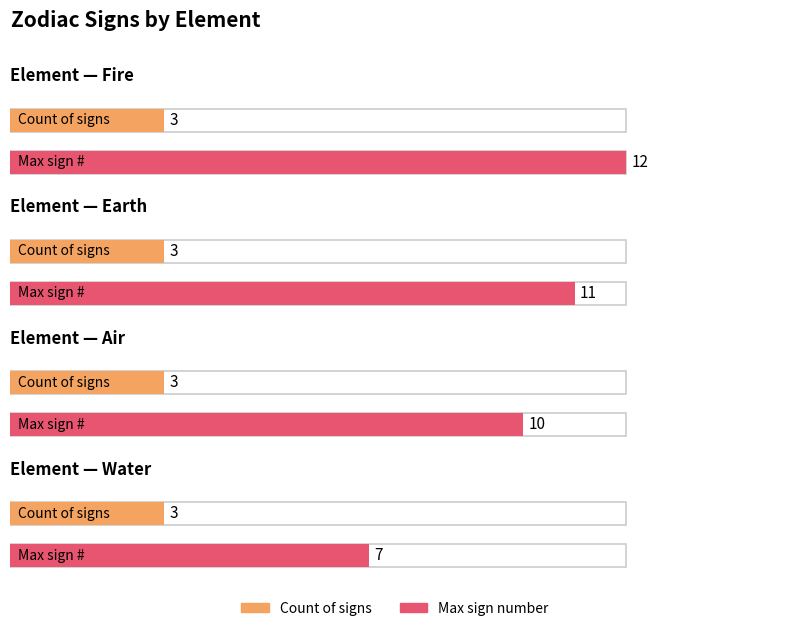

What is the value of the Max # bar at the 3rd from the left?

10